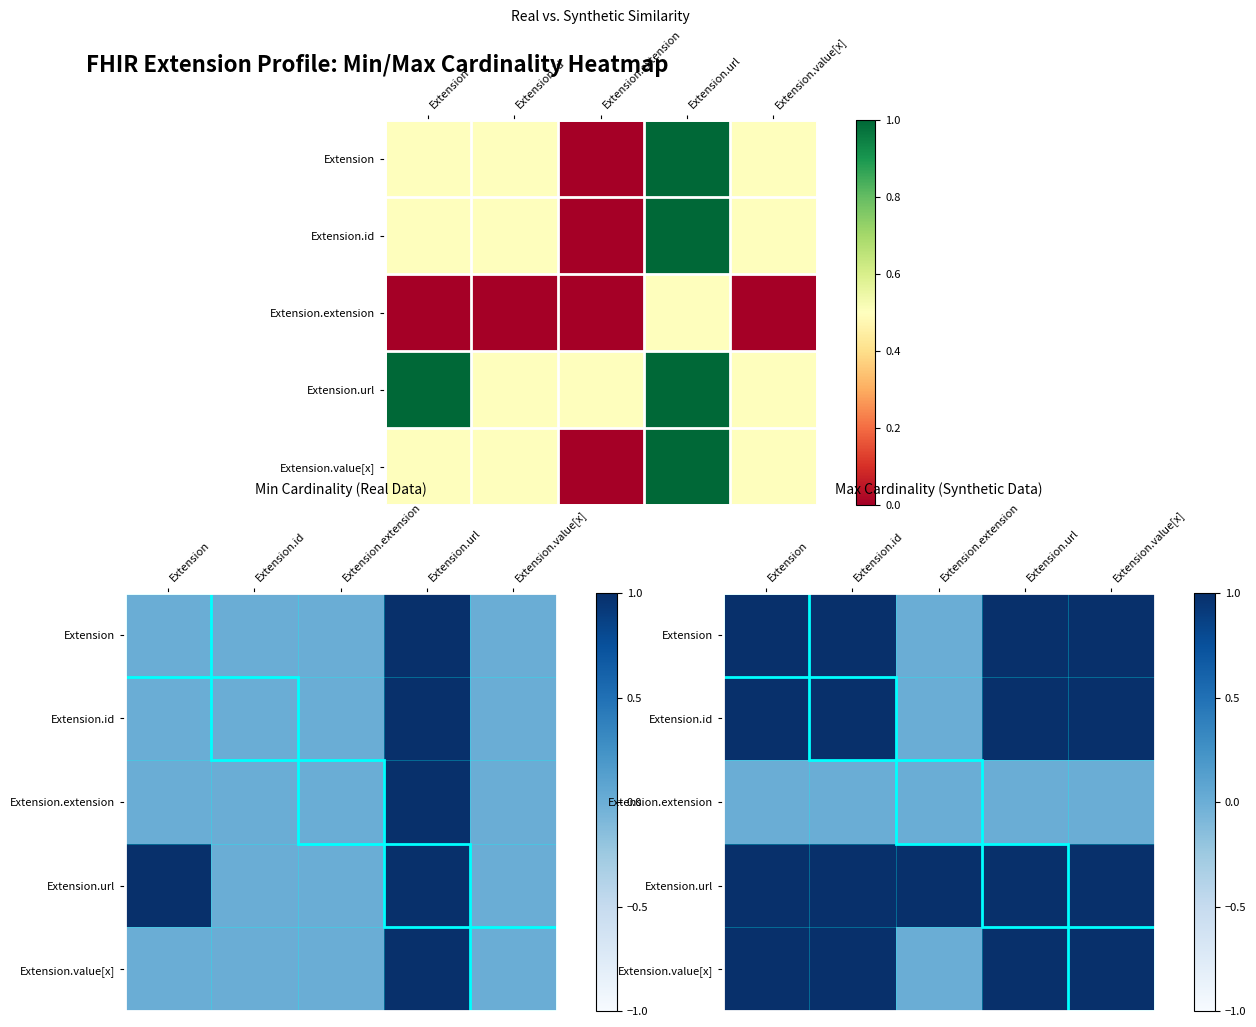

True or false: Extension.value[x] has a value of 1 at Extension.id.

True